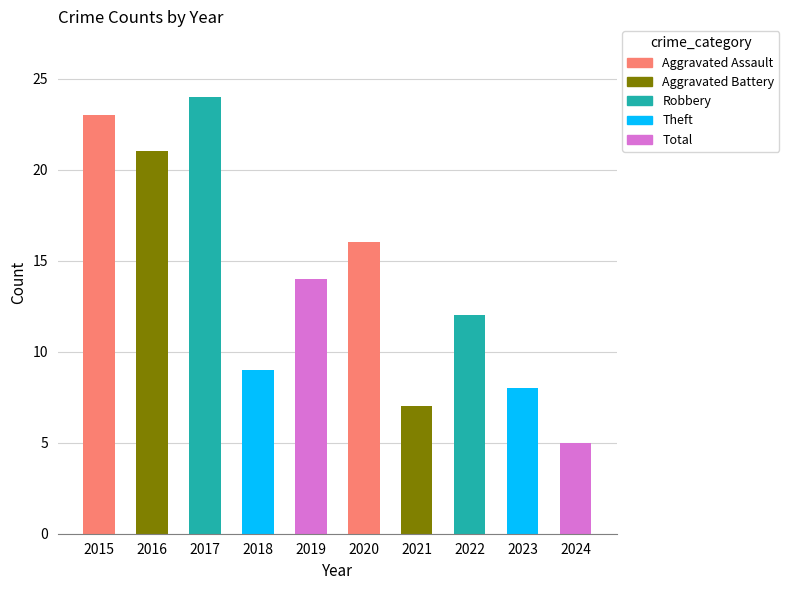

Does the chart contain any negative values?

No